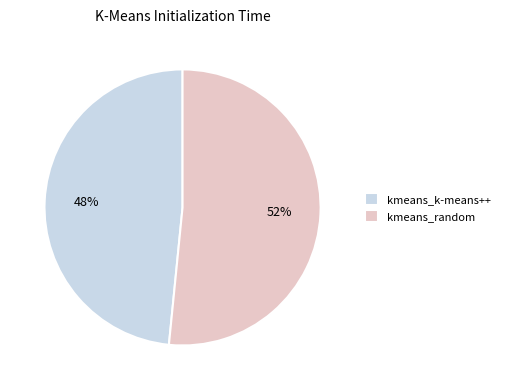

To the nearest percent, what is the average slice percentage?

50%